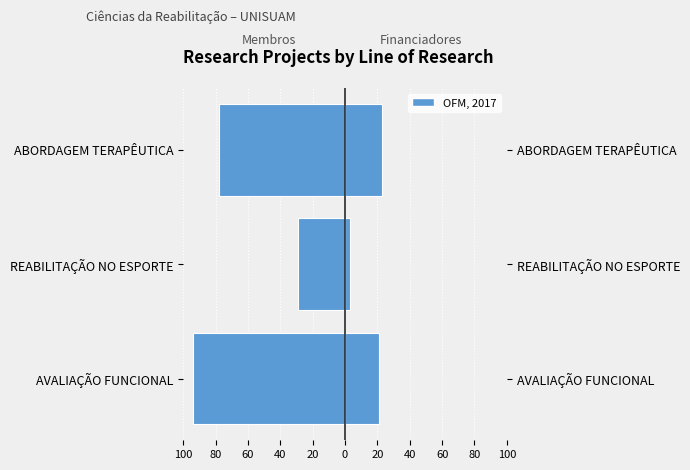

How many bars are there in each group?

2